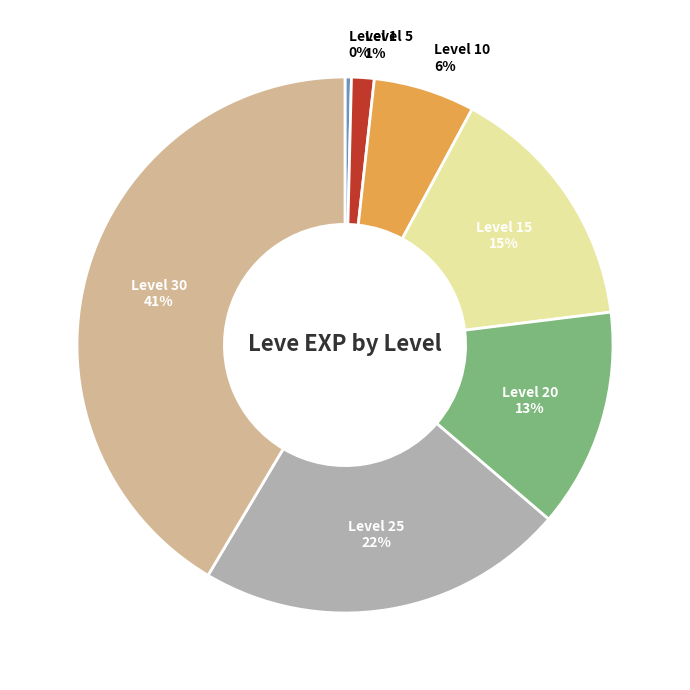

Between Level 15 and Level 20, which is larger?

Level 15